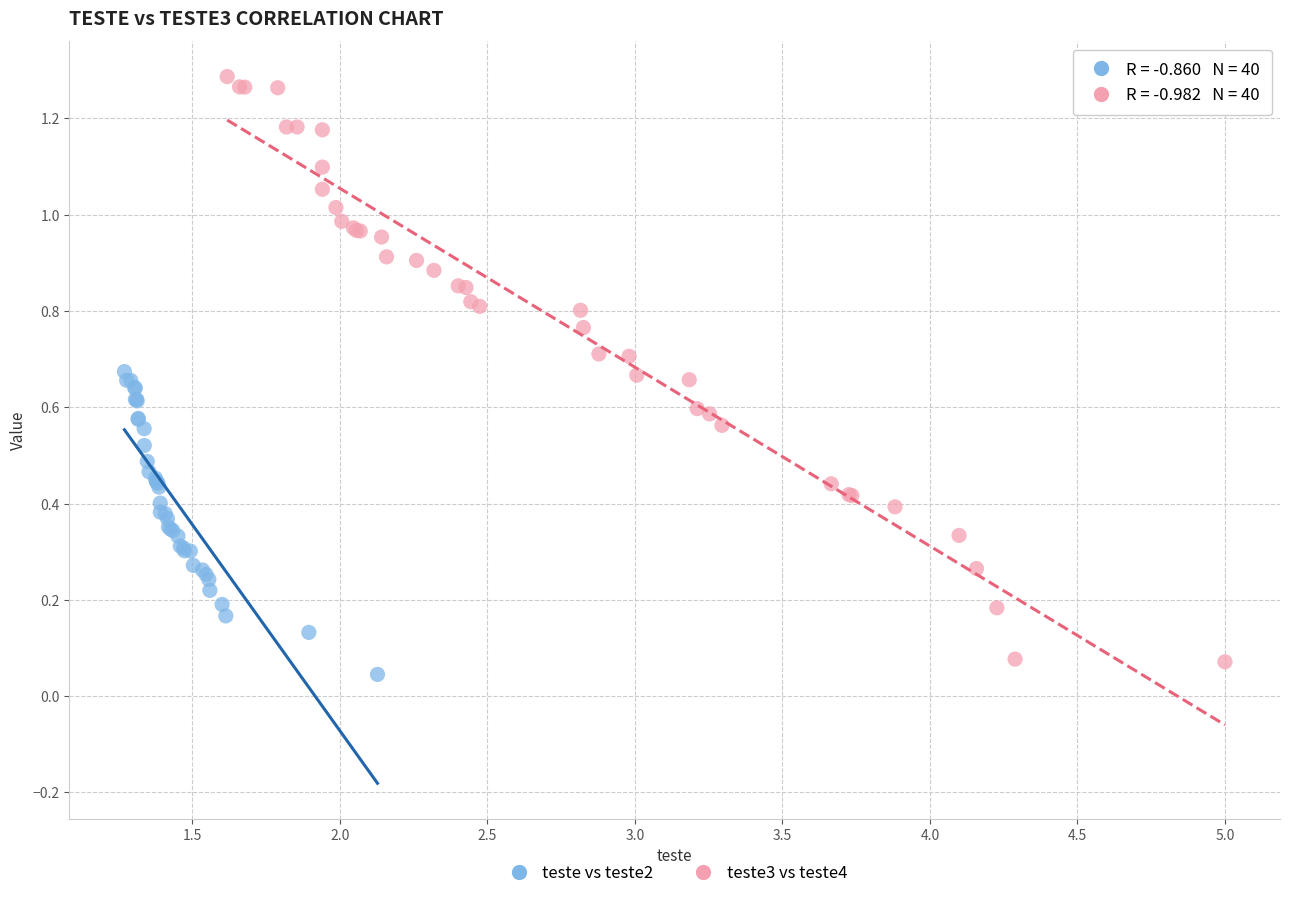

Which series reaches the maximum Y coordinate?

teste3 vs teste4